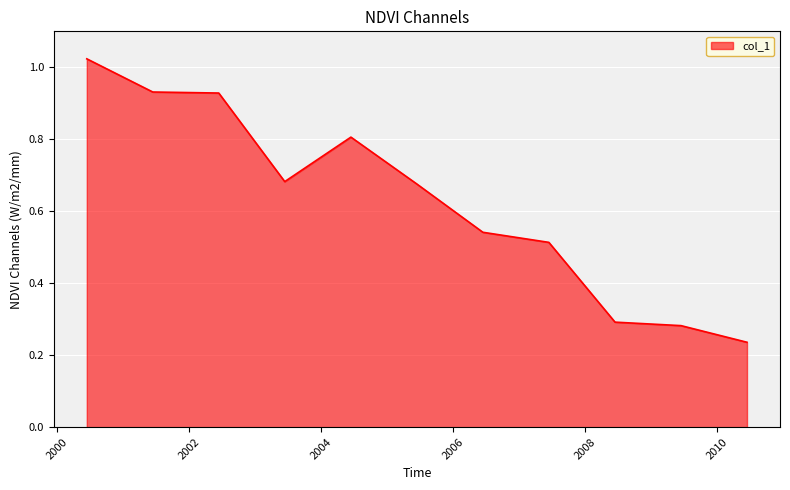

What is the average value?

0.6